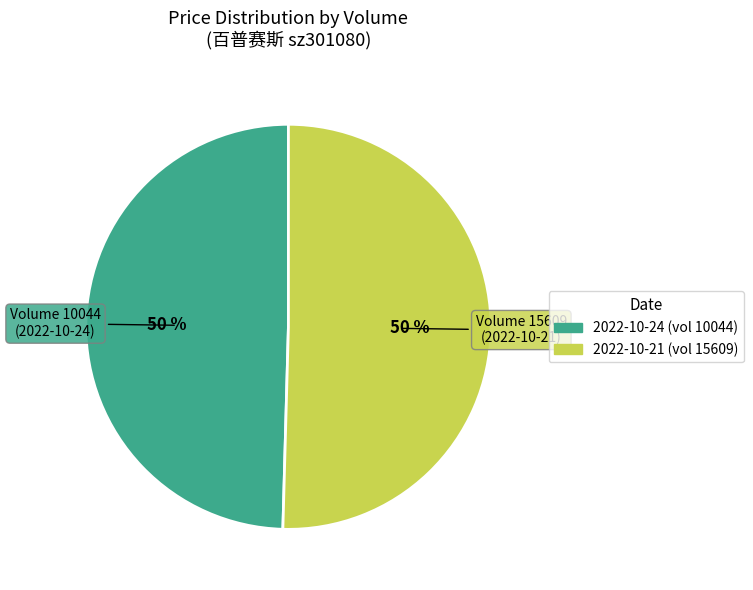

To the nearest percent, what is the average slice percentage?

50%